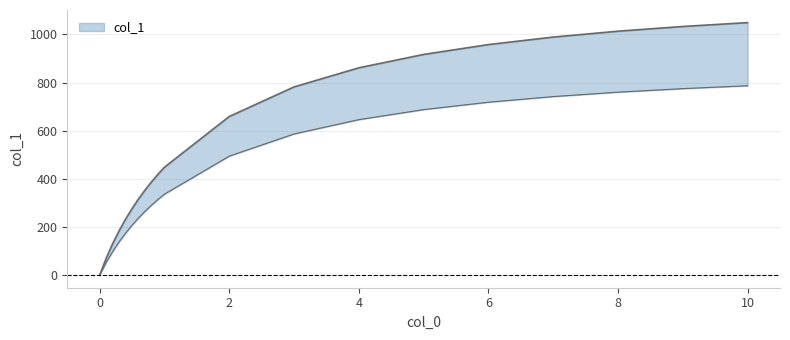

What is the label of the 11th point from the left?

1